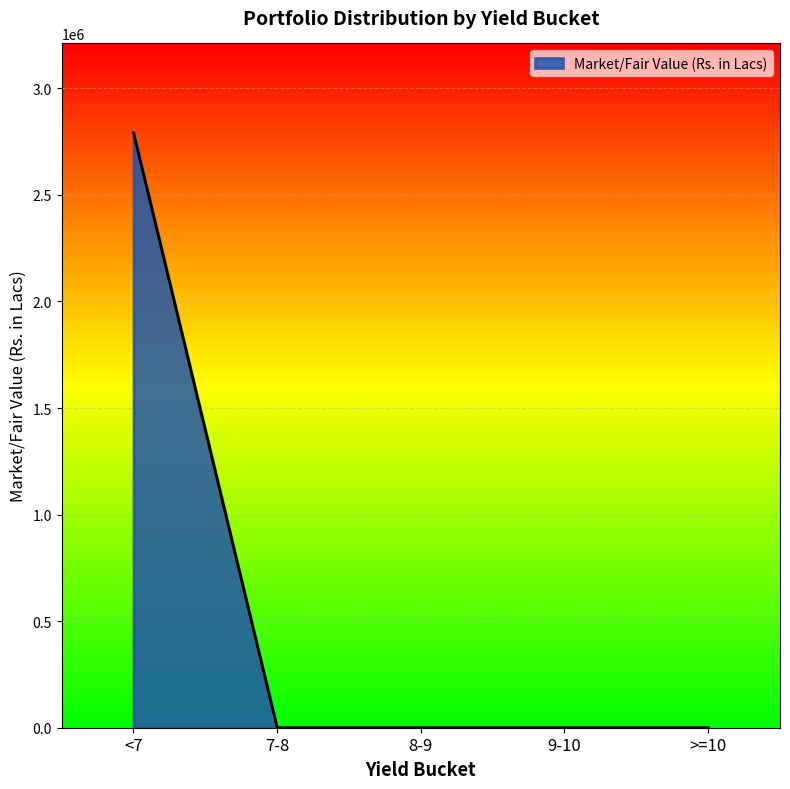

Is it true that the value at >=10 is 0.0?

True